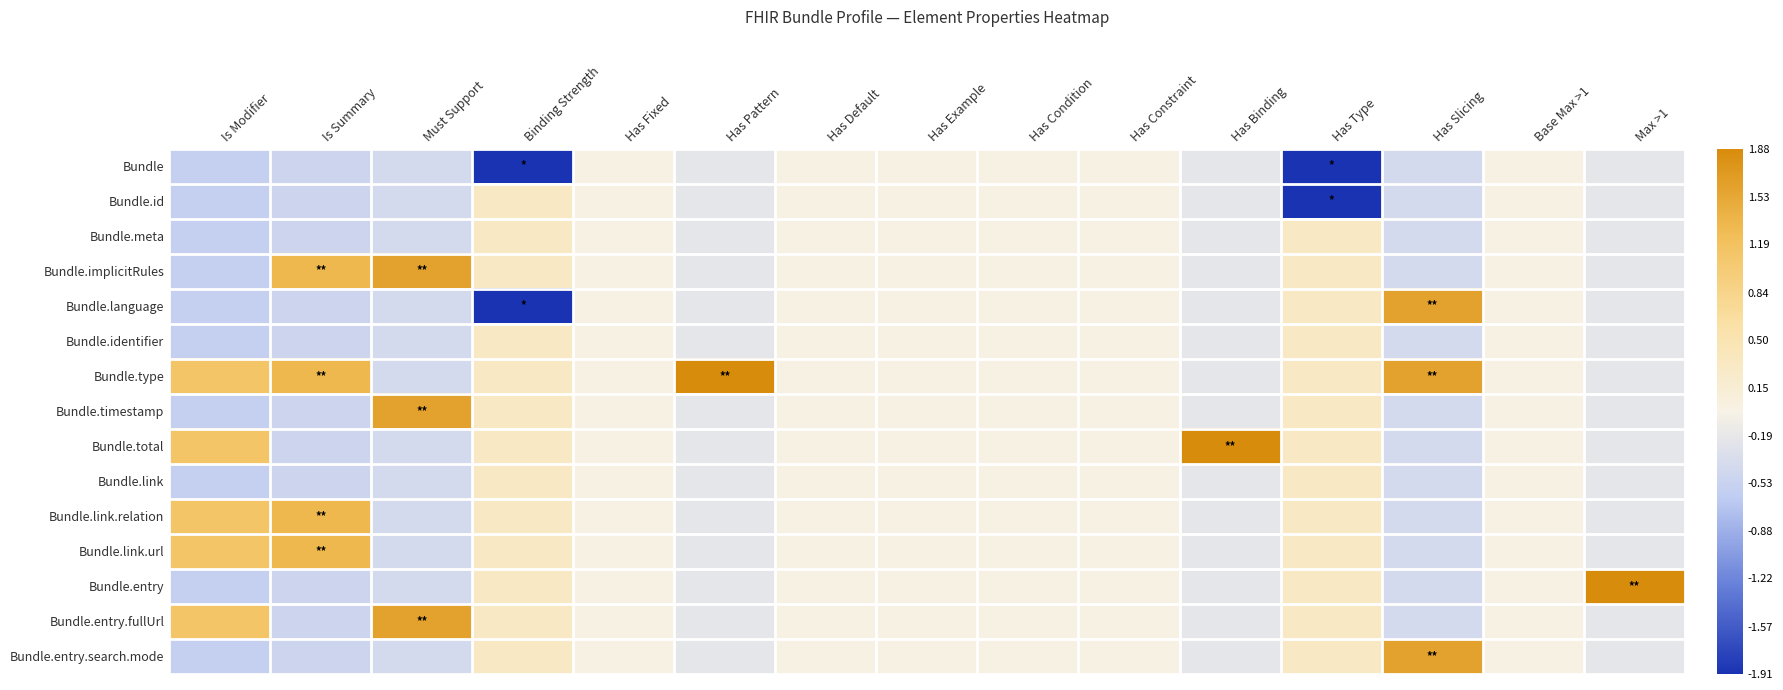

Rank the series by their maximum value, from lowest to highest.

Bundle, Bundle.id, Bundle.meta, Bundle.identifier, Bundle.link, Bundle.link.relation, Bundle.link.url, Bundle.implicitRules, Bundle.language, Bundle.timestamp, Bundle.entry.fullUrl, Bundle.entry.search.mode, Bundle.type, Bundle.total, Bundle.entry